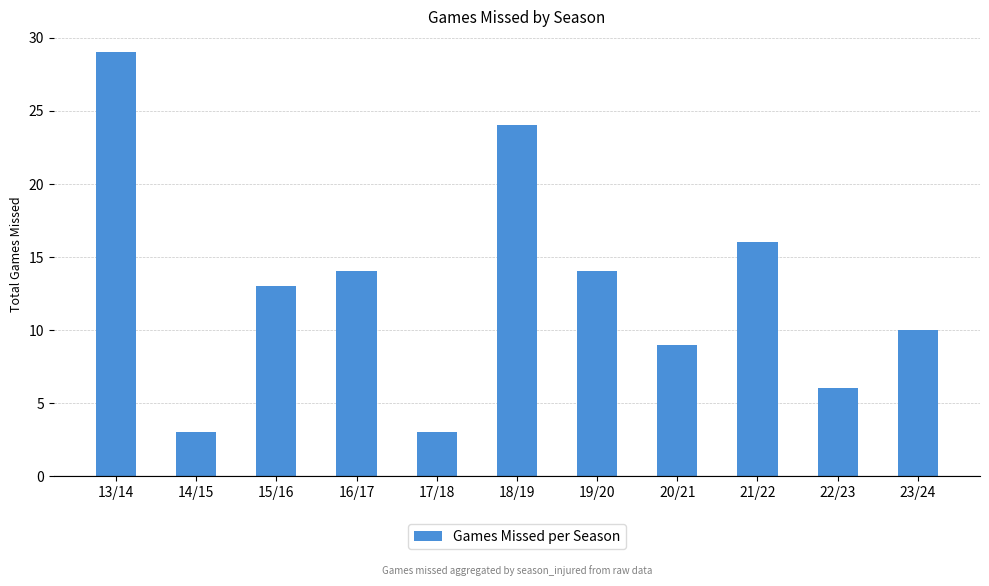

What is the change in value from 13/14 to 19/20?

-15